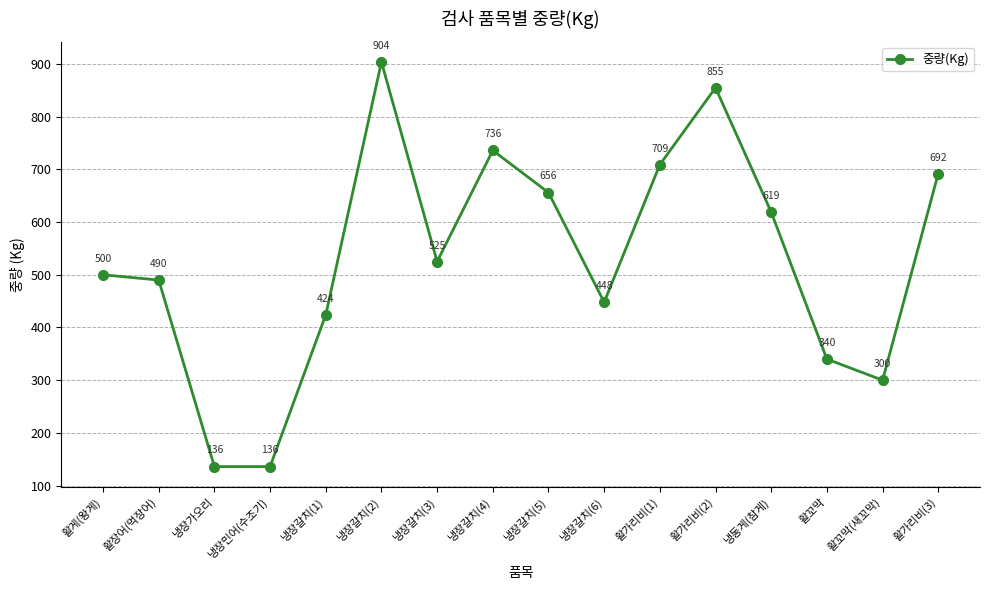

Reading left to right, extract all data points from this chart.

활게(왕게)=500	활장어(먹장어)=490	냉장가오리=136	냉장민어(수조기)=136	냉장갈치(1)=424	냉장갈치(2)=904	냉장갈치(3)=525	냉장갈치(4)=736	냉장갈치(5)=656	냉장갈치(6)=448	활가리비(1)=709	활가리비(2)=855	냉동게(참게)=619	활꼬막=340	활꼬막(새꼬막)=300	활가리비(3)=692